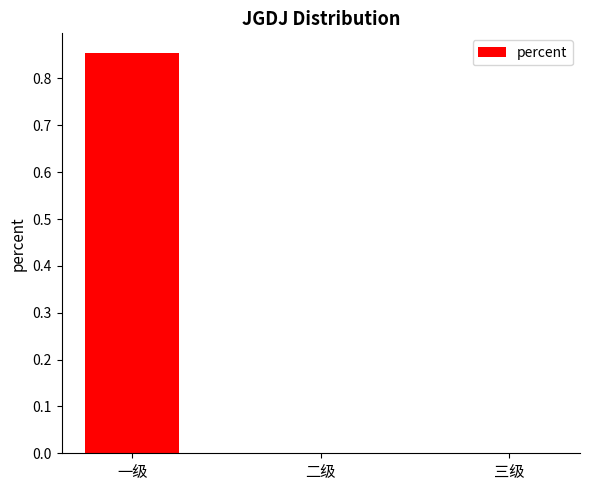

At which category does the chart reach its peak across all series?

一级